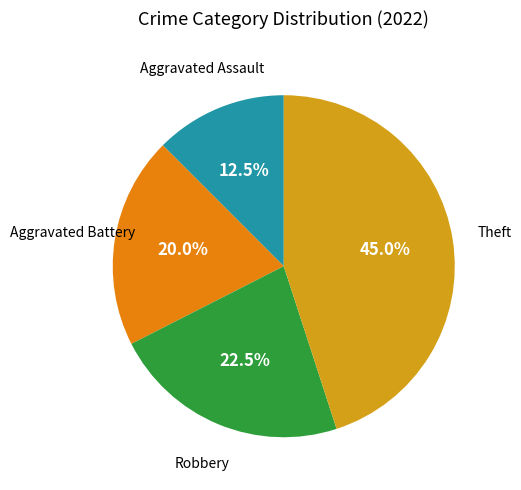

Combined, what portion of the pie is Robbery and Aggravated Assault?

35.0%